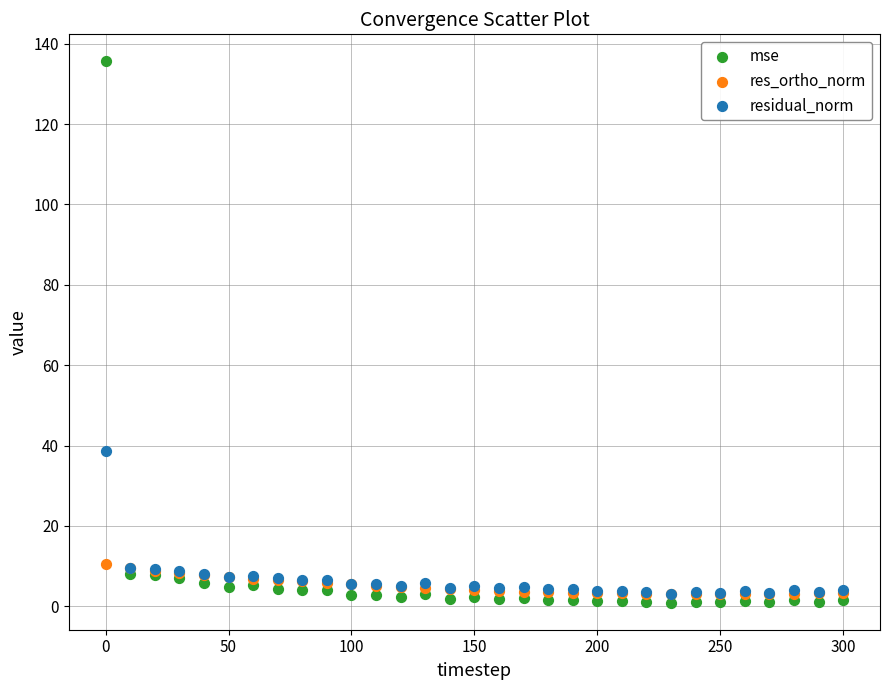

Which series contains the lowest Y value?

mse